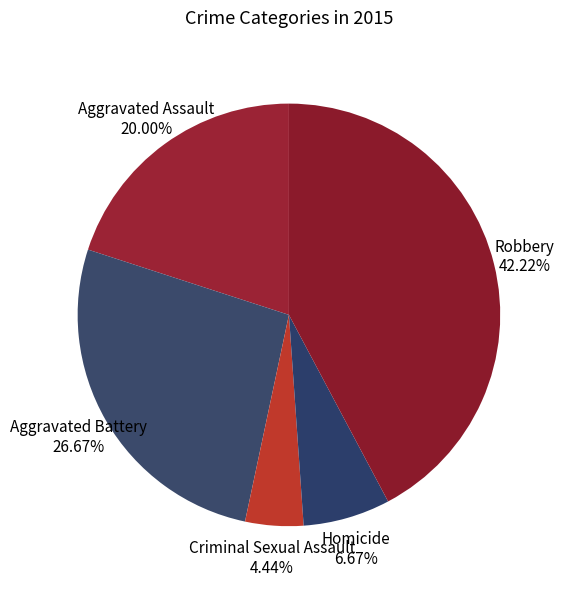

True or false: Aggravated Battery accounts for 32% of the total.

False